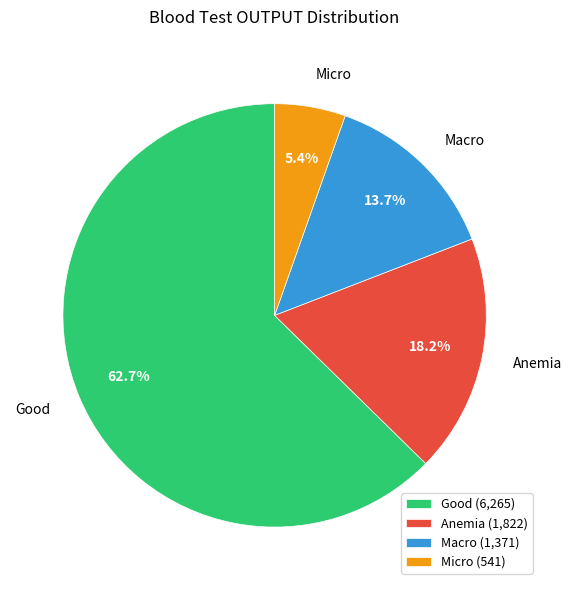

What is the ratio of the value at Good to the value at Macro?

4.6